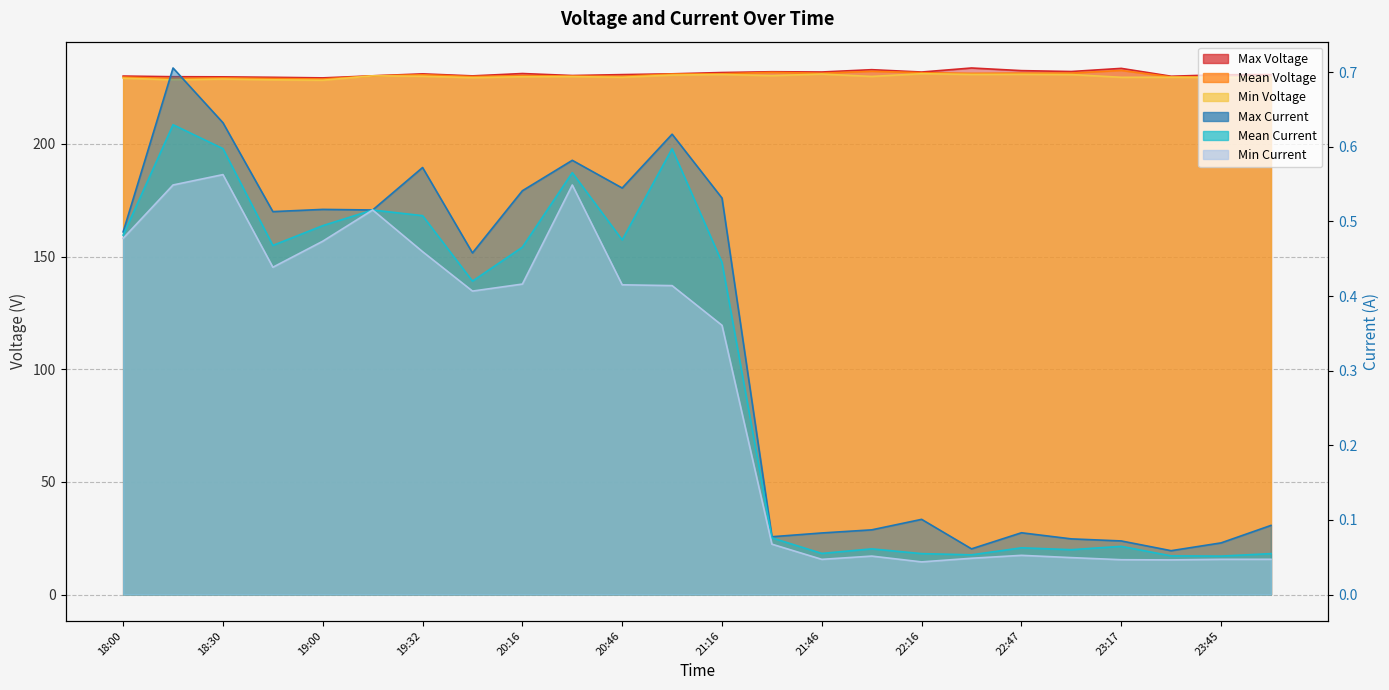

What position from the right is 21:46?

10